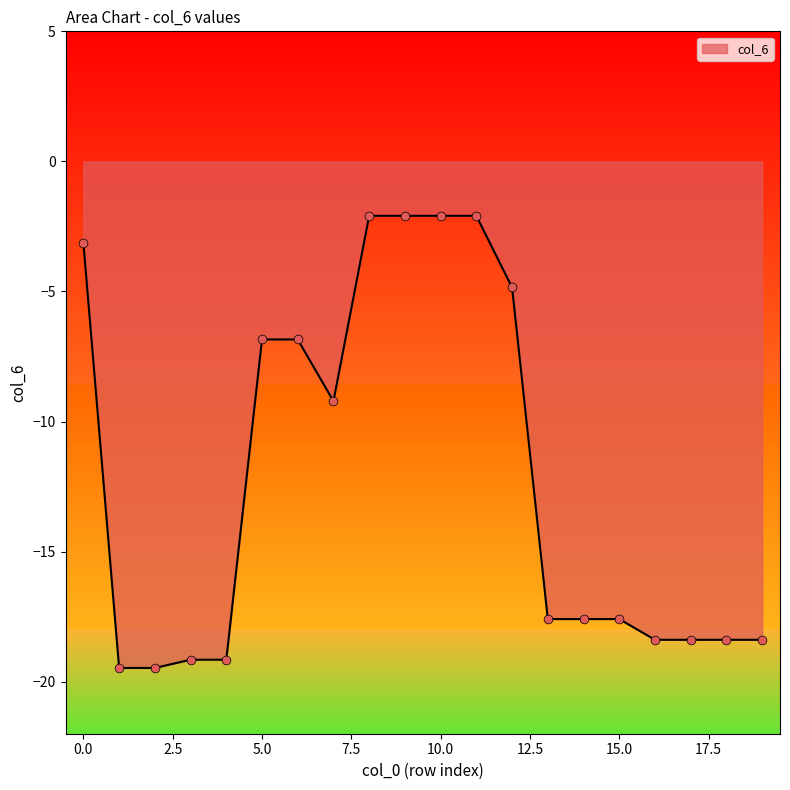

What is the maximum value shown in the chart?

-2.1